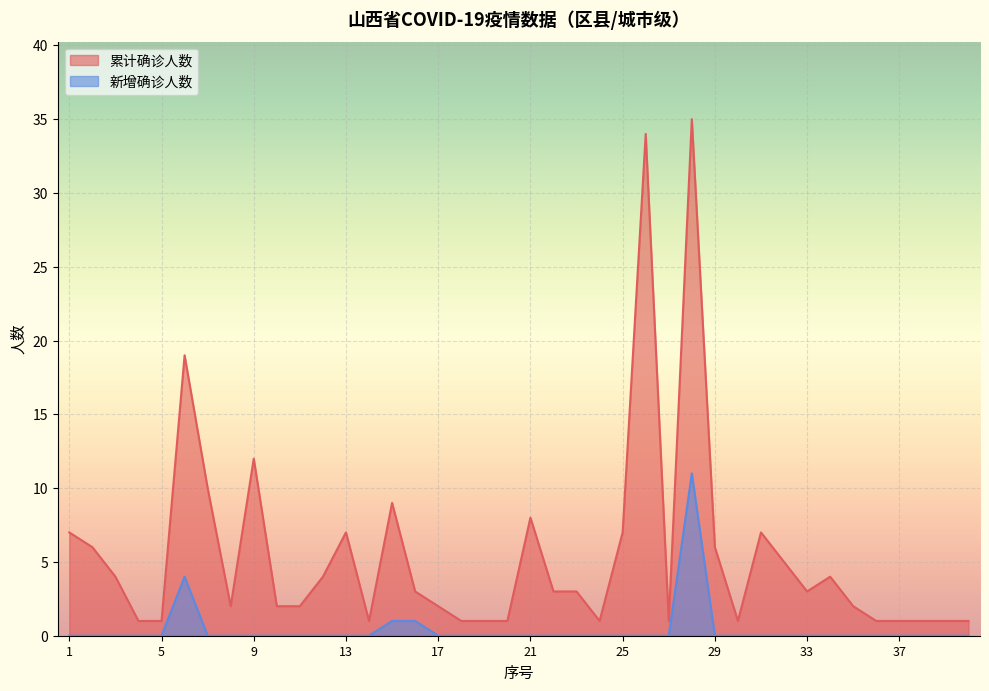

Does the chart display data point markers on the line(s)?

No